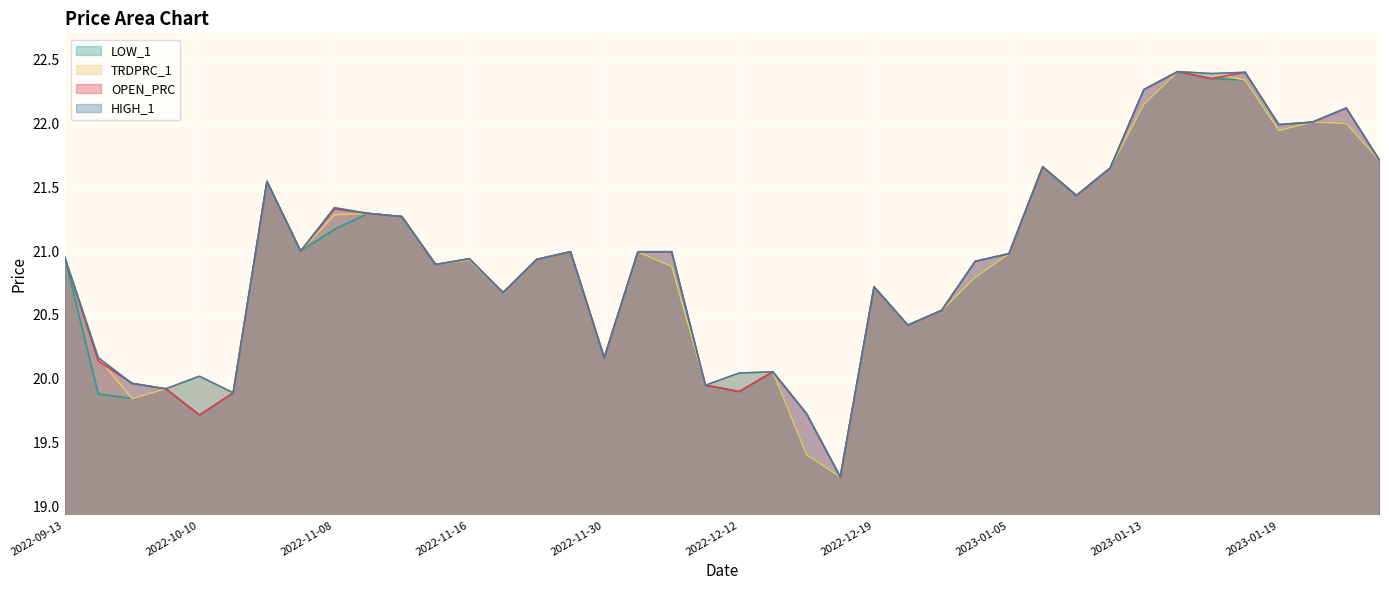

What is the lowest value of the TRDPRC_1 series?

19.2